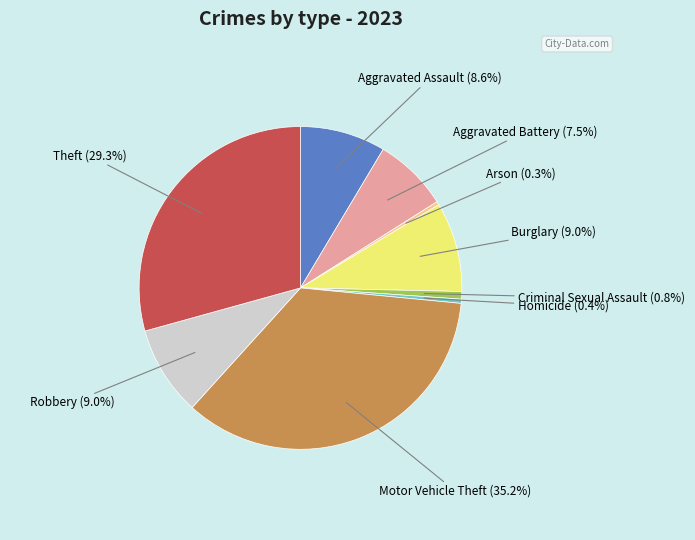

Is there any slice that represents more than half of the pie?

No